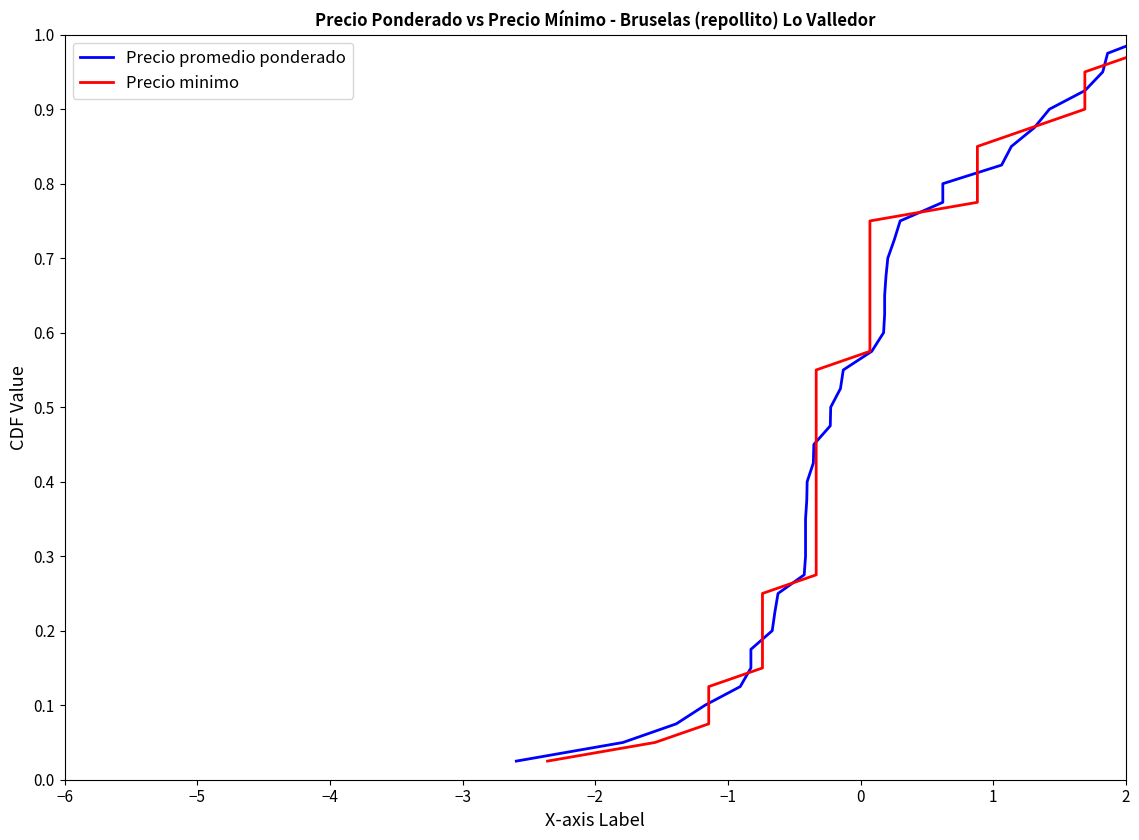

The Precio minimo series shows 0.2 at −2. True or false?

False